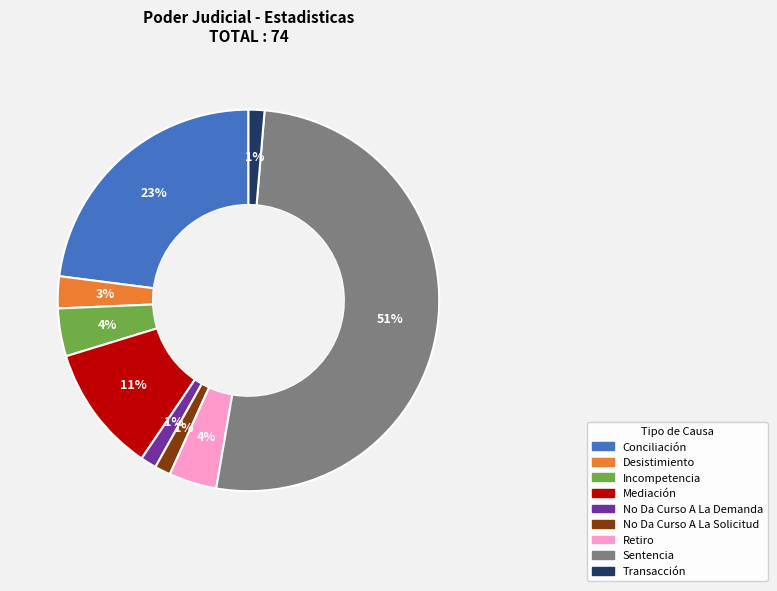

True or false: Incompetencia accounts for 16% of the total.

False